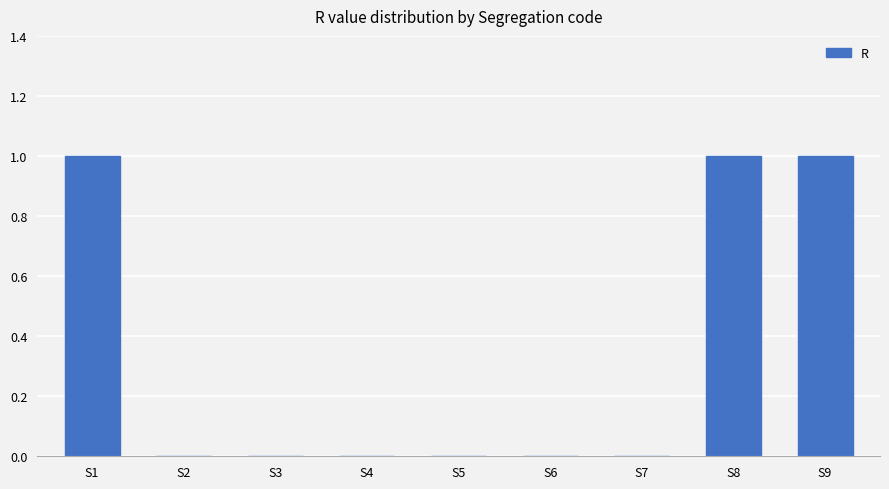

The chart shows a value of 0 at S2. True or false?

True